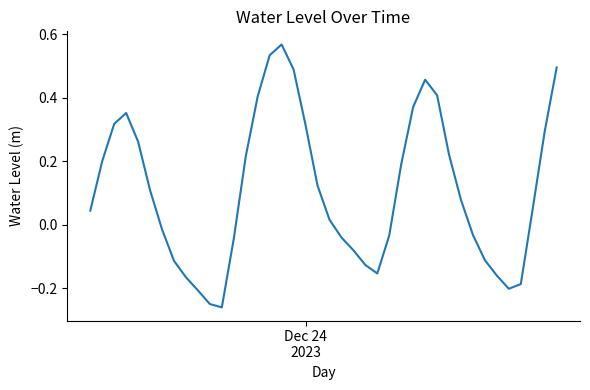

What is the difference between the maximum and minimum values?

0.8